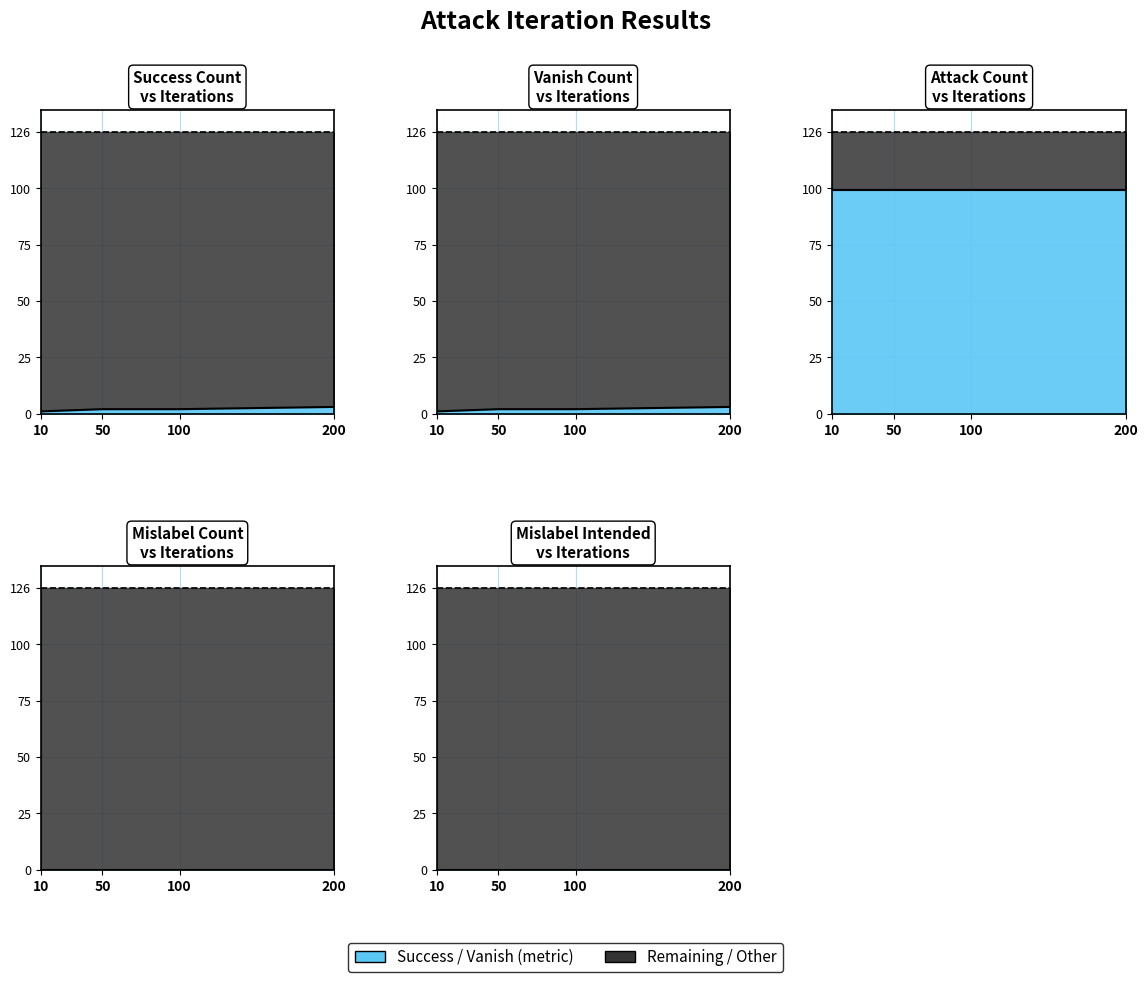

Which series has the largest range (max minus min)?

success_count